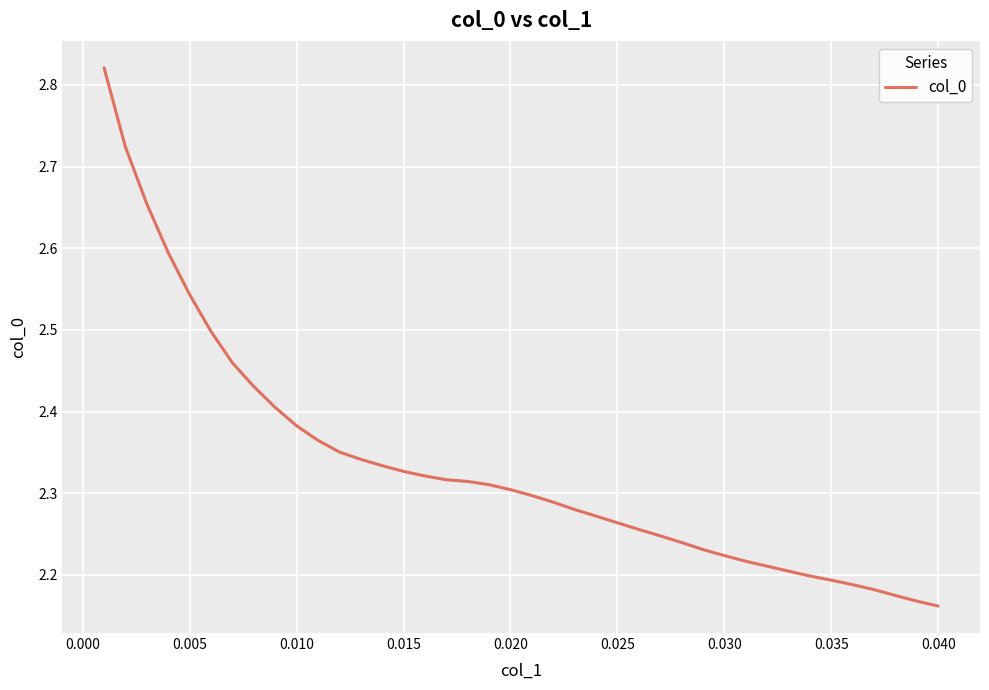

What is the difference between the maximum and minimum values?

0.7